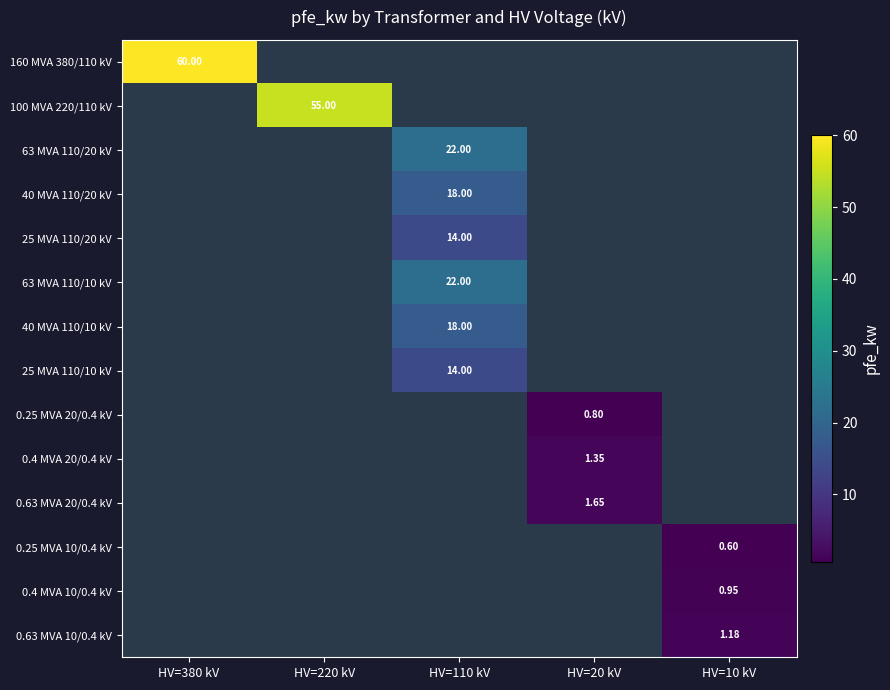

Count the number of data series in this chart.

14